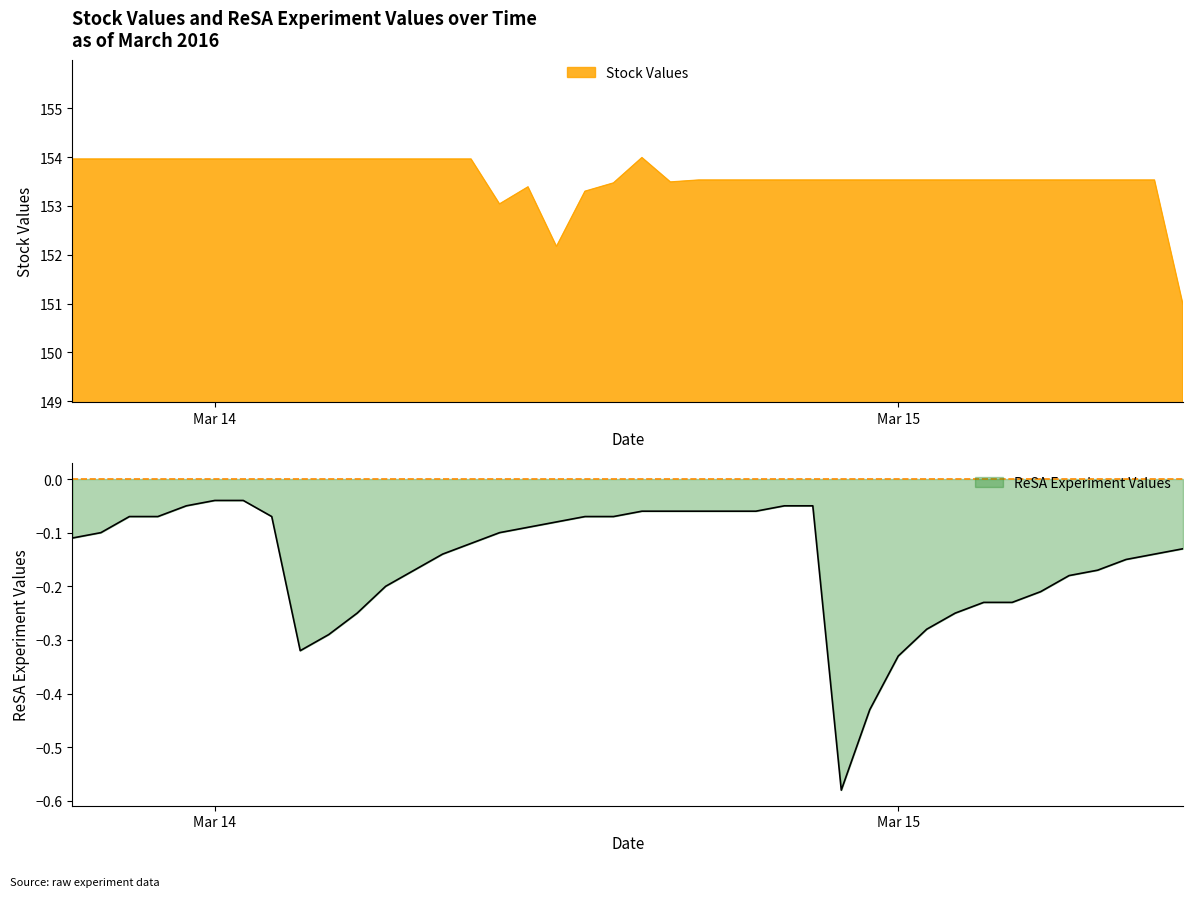

What is the difference between the maximum and second lowest values in the ReSA Experiment Values series?

0.4